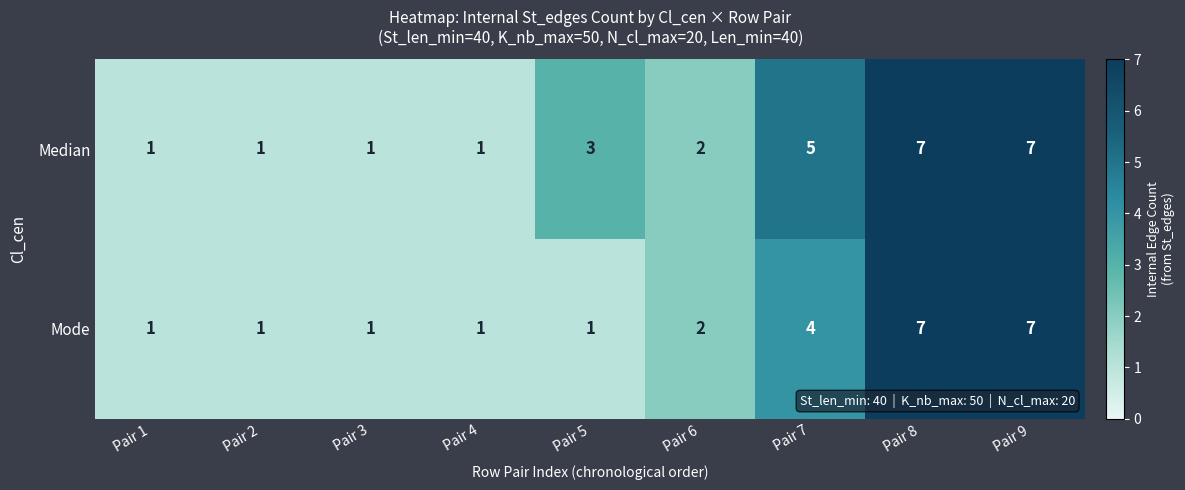

At which label is Mode closest to 4?

Pair 7